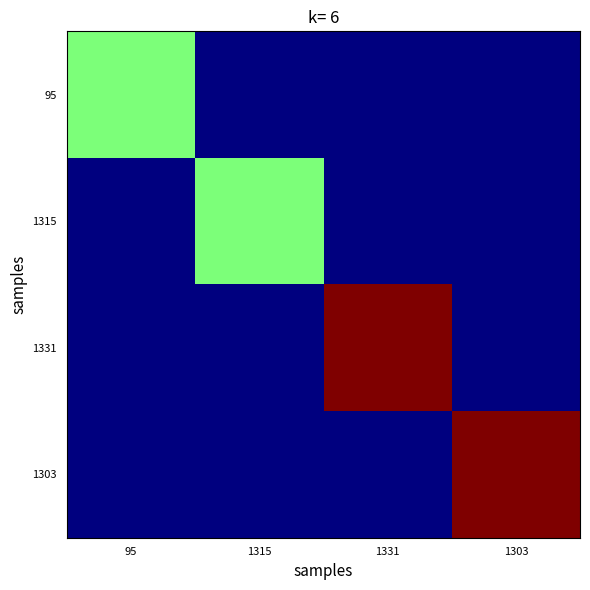

Reading left to right, what are all the values shown in this chart?

95: 95=1	1315=0	1331=0	1303=0
1315: 95=0	1315=1	1331=0	1303=0
1331: 95=0	1315=0	1331=2	1303=0
1303: 95=0	1315=0	1331=0	1303=2